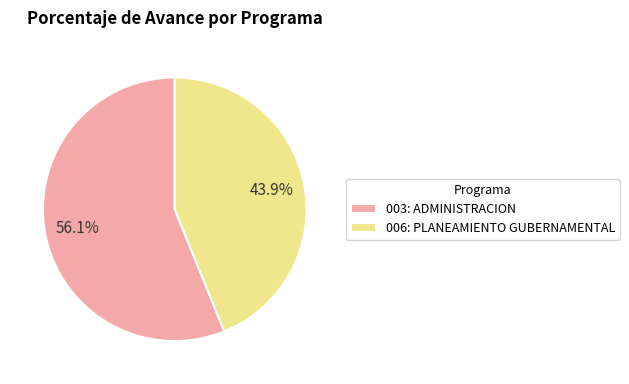

Count the number of slices in the pie.

2